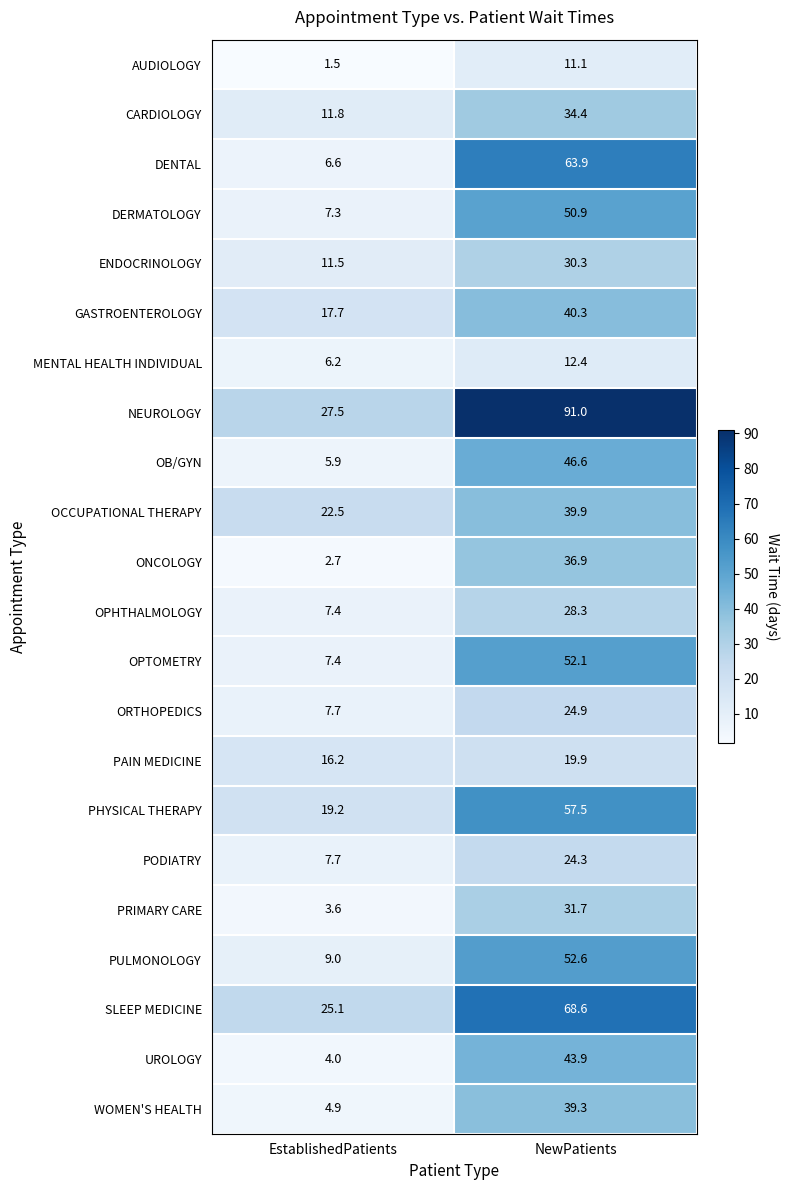

What is the spread (max minus min) of values at EstablishedPatients?

26.0